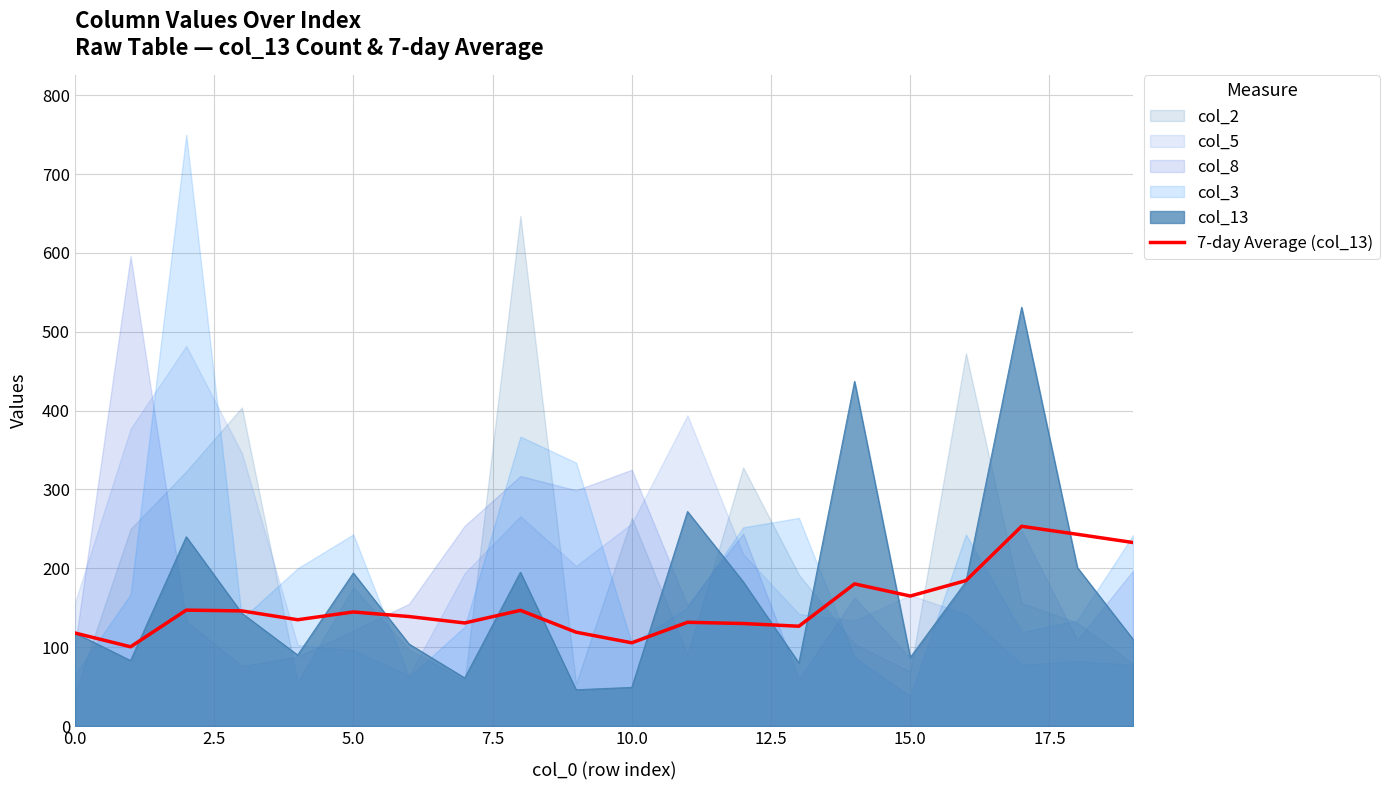

What is the value of the 5th point from the left?

134.8